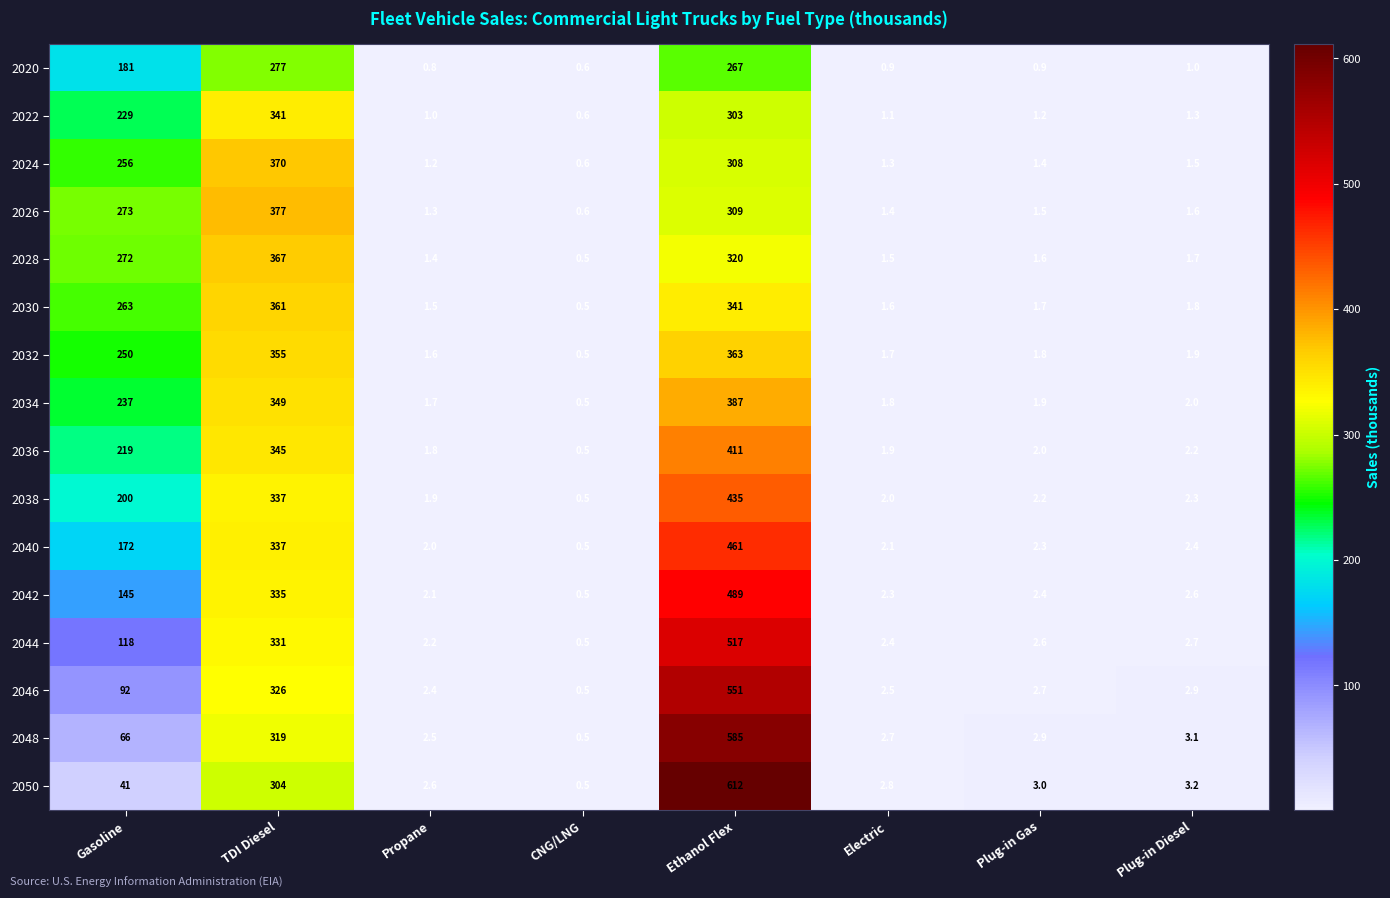

What is the spread (max minus min) of values at Plug-in Diesel?

2.2